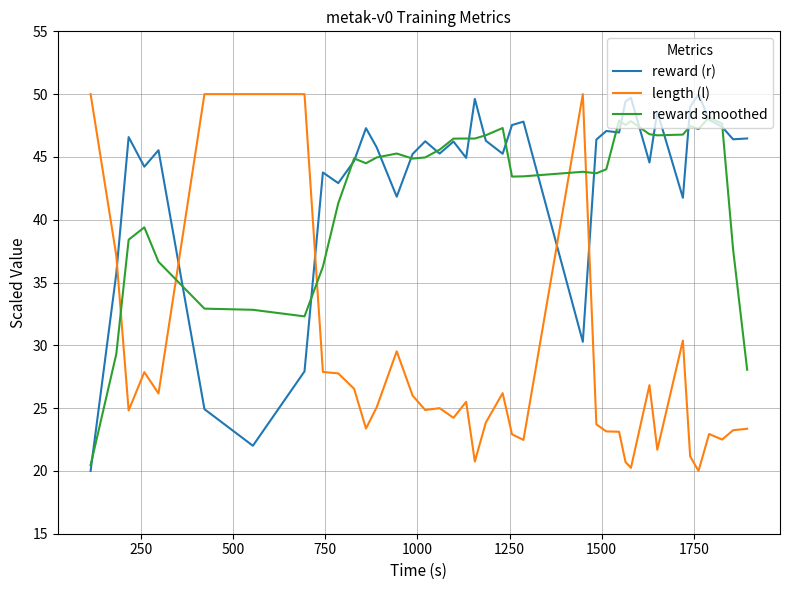

After their last crossing, which series has the higher values: reward smoothed or length (l)?

reward smoothed